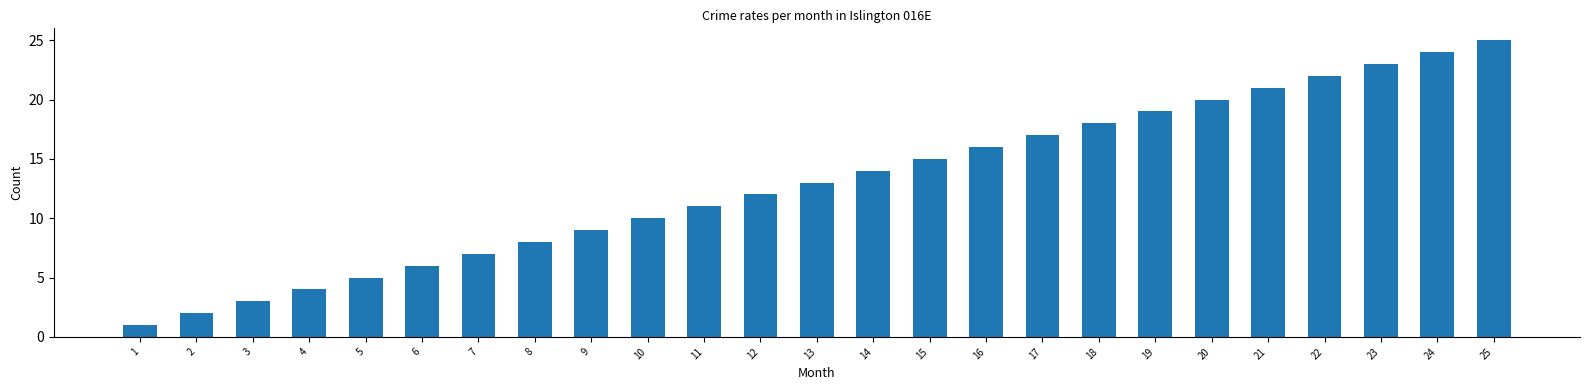

The chart shows a value of 9 at 9. True or false?

True